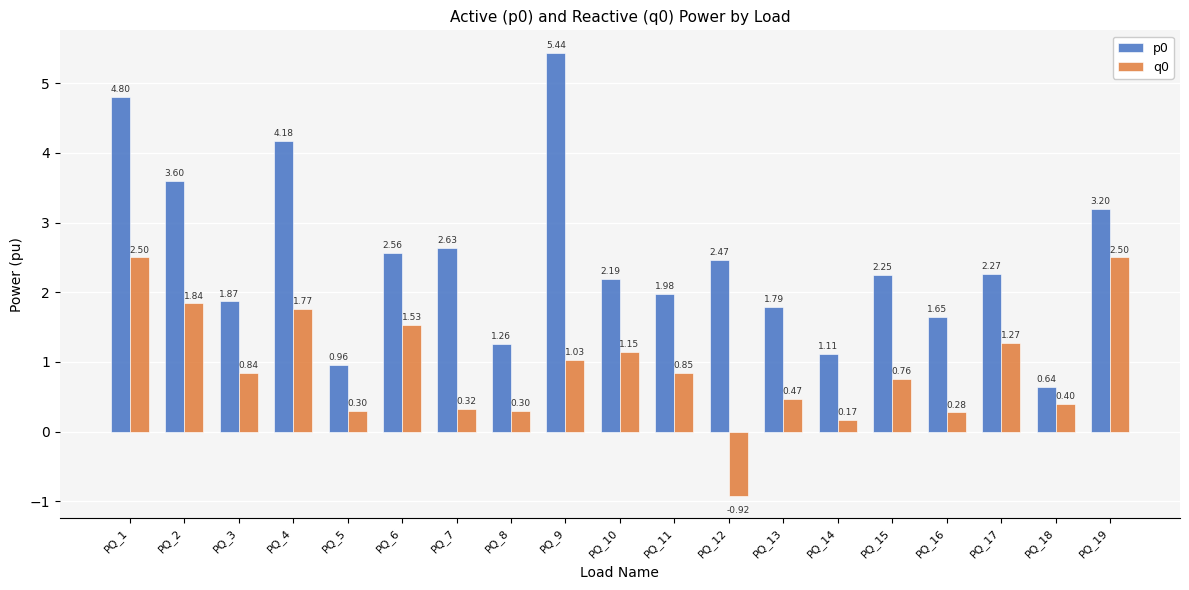

At which category is the sum across all series the highest?

PQ_1